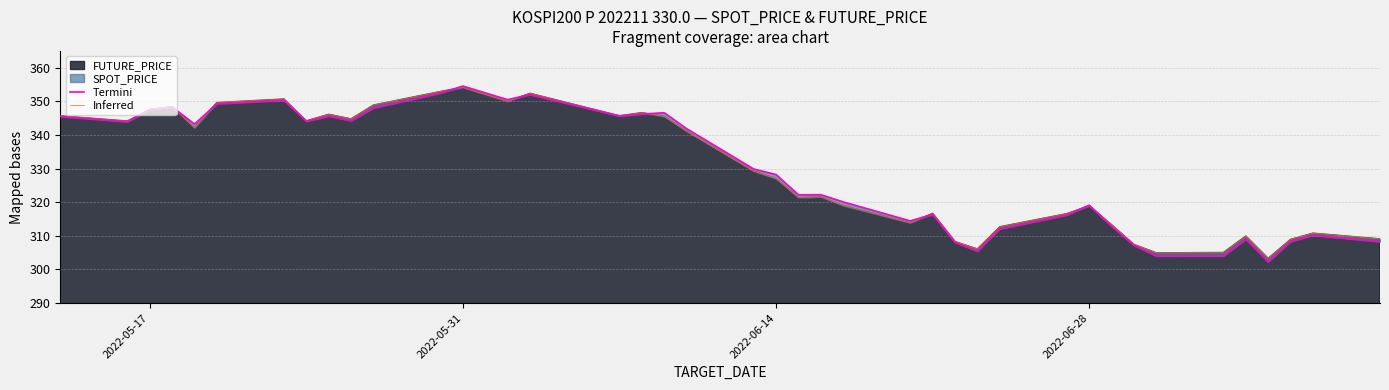

What is the lowest value of the Termini series?

302.3